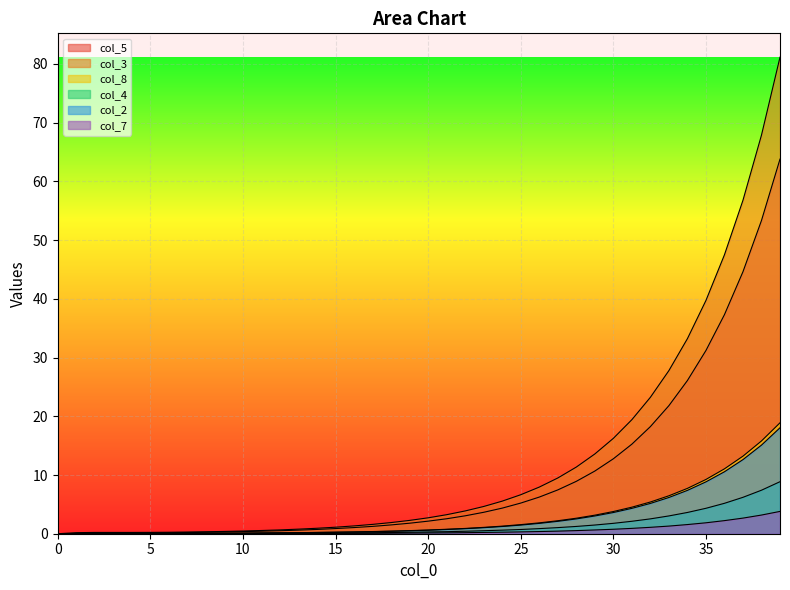

Which label corresponds to the largest value in the chart?

39